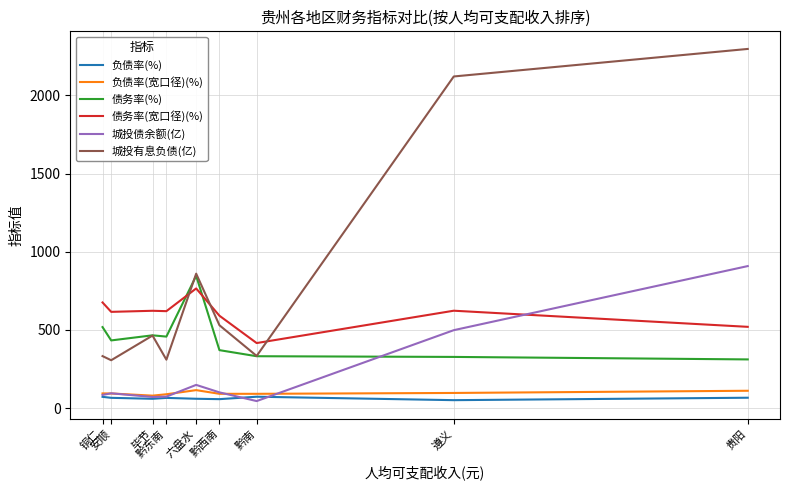

What is the greatest value displayed?

2296.9